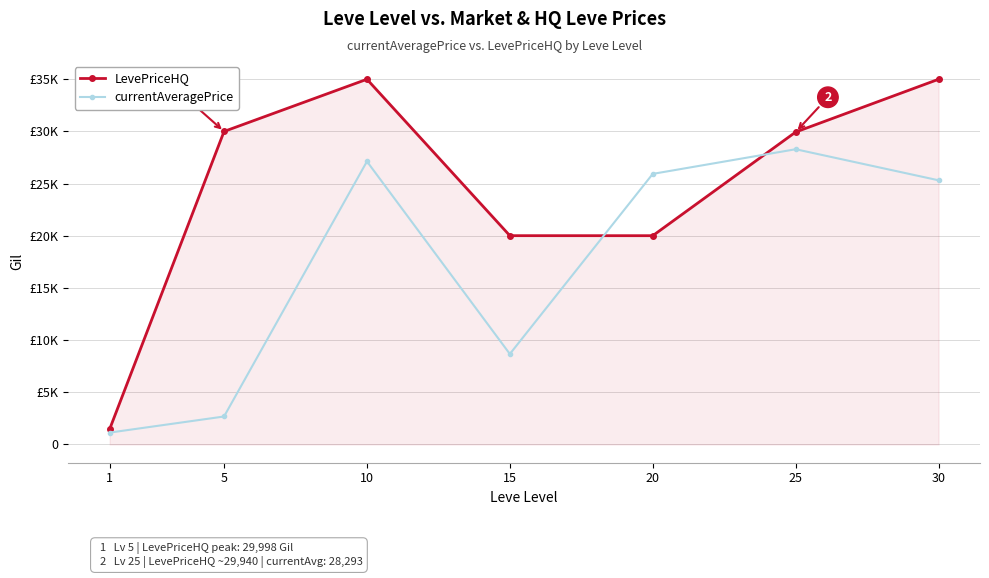

At which category is the sum across all series the highest?

10